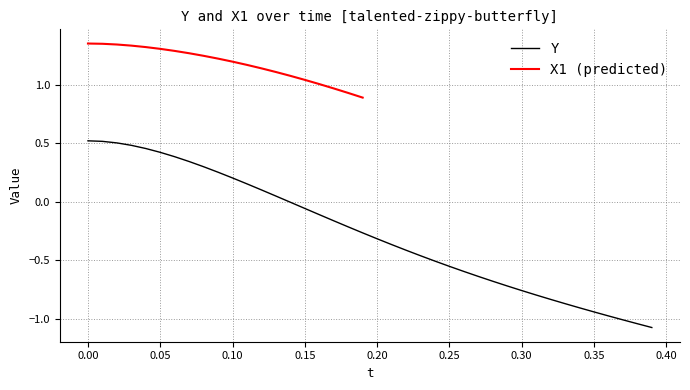

What is the minimum value for Y?

-1.1